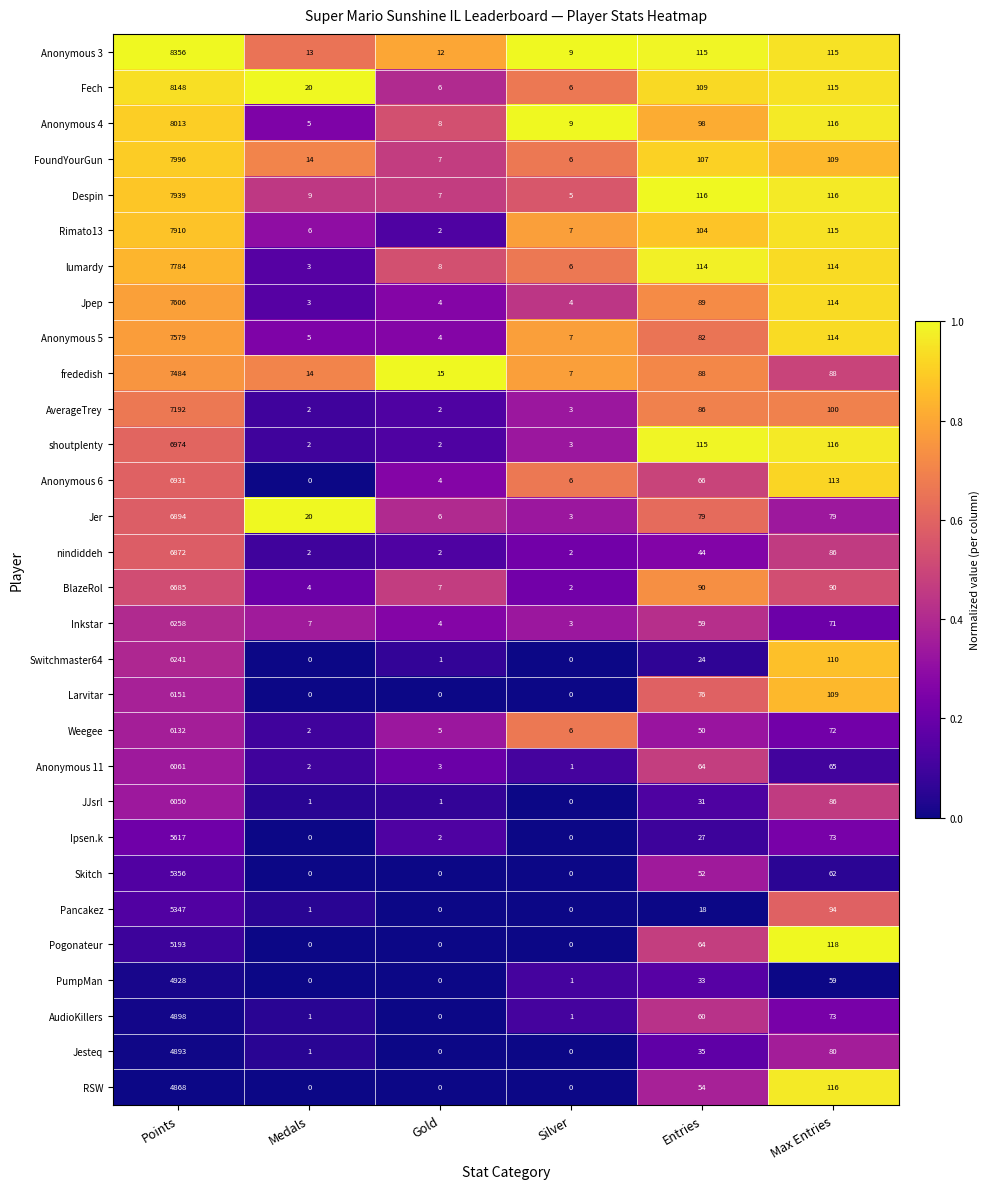

List the series in order of their peak value, lowest first.

RSW, Jesteq, AudioKillers, PumpMan, Pogonateur, Pancakez, Skitch, Ipsen.k, JJsrl, Anonymous 11, Weegee, Larvitar, Switchmaster64, Inkstar, BlazeRol, nindiddeh, Jer, Anonymous 6, shoutplenty, AverageTrey, frededish, Anonymous 5, Jpep, lumardy, Rimato13, Despin, FoundYourGun, Anonymous 4, Fech, Anonymous 3